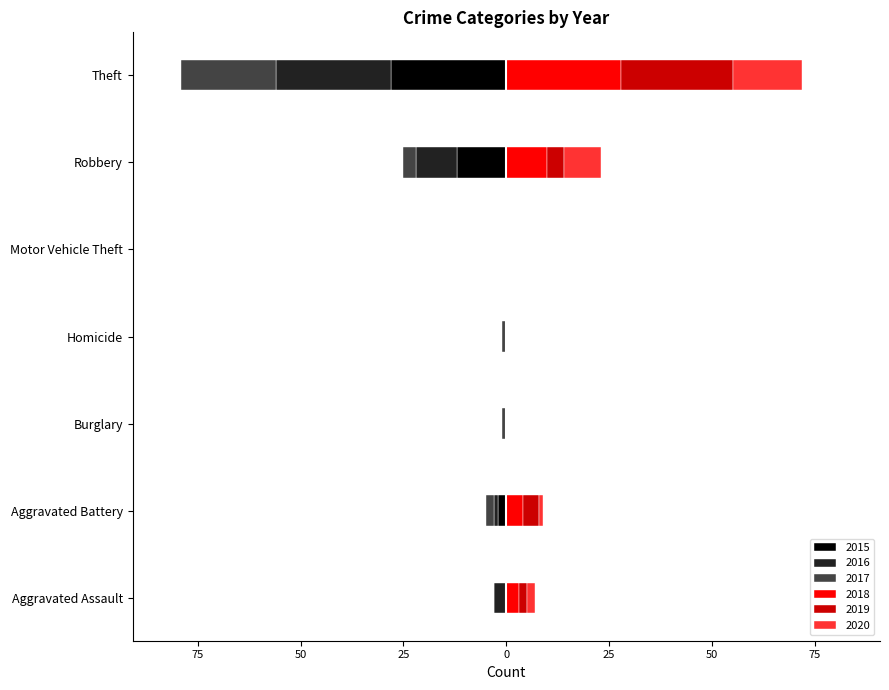

Reading left to right, what are all the values shown in this chart?

2015: 0	-2	0	0	0	-12	-28
2016: -3	-1	0	0	0	-10	-28
2017: 0	-2	-1	-1	0	-3	-23
2018: 3	4	0	0	0	10	28
2019: 2	4	0	0	0	4	27
2020: 2	1	0	0	0	9	17